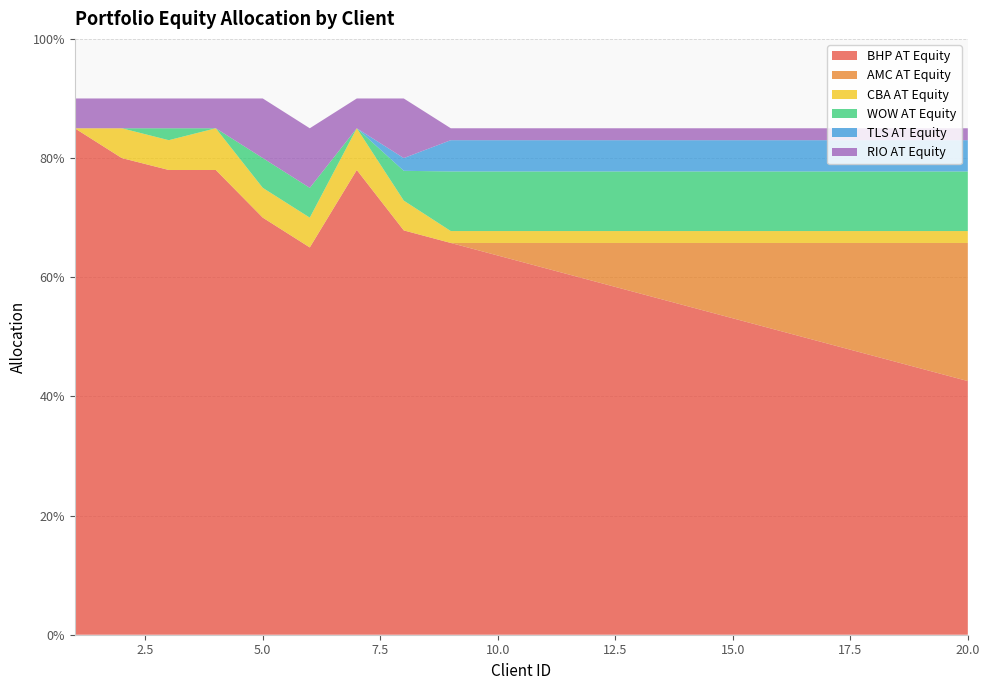

Reading right to left, transcribe all the data shown in this chart.

BHP AT Equity: 0.4	0.4	0.5	0.5	0.5	0.5	0.6	0.6	0.6	0.6	0.6	0.7	0.7	0.8	0.7	0.7	0.8	0.8	0.8	0.8
AMC AT Equity: 0.2	0.2	0.2	0.2	0.1	0.1	0.1	0.1	0.1	0.0	0.0	0.0	0.0	0.0	0.0	0.0	0.0	0.0	0.0	0.0
CBA AT Equity: 0.0	0.0	0.0	0.0	0.0	0.0	0.0	0.0	0.0	0.0	0.0	0.0	0.1	0.1	0.1	0.1	0.1	0.1	0.1	0.0
WOW AT Equity: 0.1	0.1	0.1	0.1	0.1	0.1	0.1	0.1	0.1	0.1	0.1	0.1	0.1	0.0	0.1	0.1	0.0	0.0	0.0	0.0
TLS AT Equity: 0.1	0.1	0.1	0.1	0.1	0.1	0.1	0.1	0.1	0.1	0.1	0.1	0.0	0.0	0.0	0.0	0.0	0.0	0.0	0.0
RIO AT Equity: 0.0	0.0	0.0	0.0	0.0	0.0	0.0	0.0	0.0	0.0	0.0	0.0	0.1	0.1	0.1	0.1	0.1	0.1	0.1	0.1